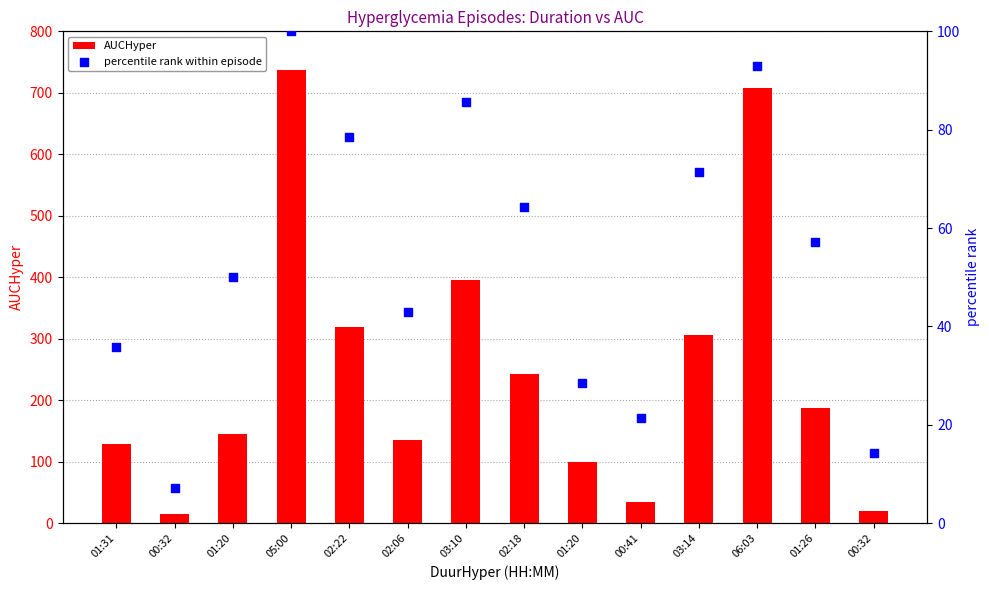

Which series has the largest total across all categories?

AUCHyper